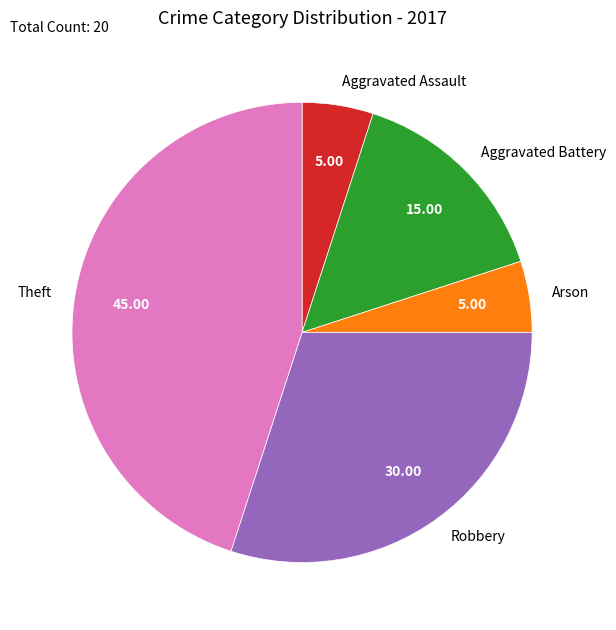

True or false: Robbery accounts for 30% of the total.

True